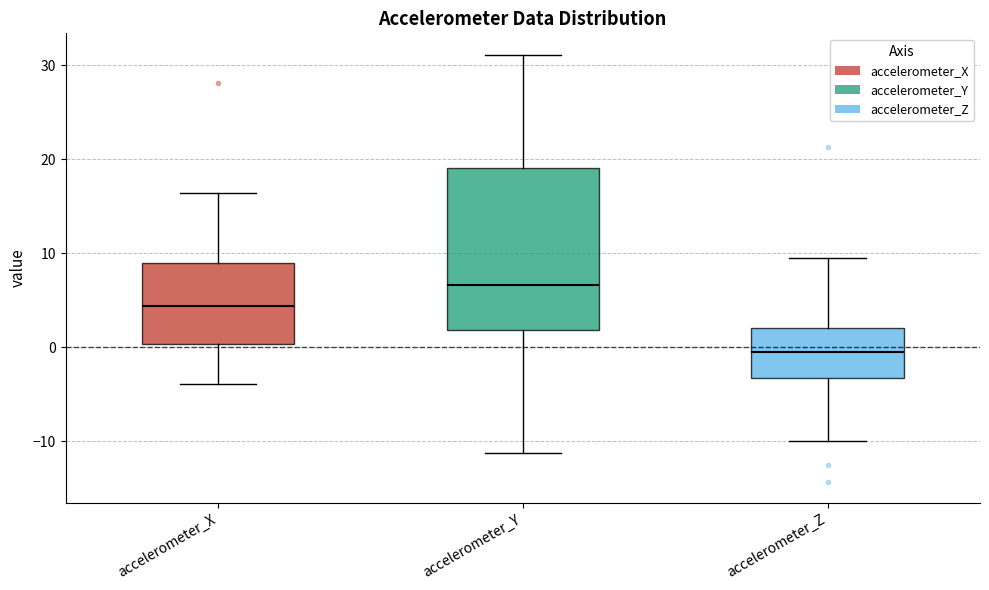

Reading left to right, read every box against the y-axis: the position of its median line, the range the box covers, and the ends of its whiskers. The values are not printed on the chart, so give them approximately, as read against the axis.

accelerometer_X: median 4, box 0 to 9, whiskers -4 to 16
accelerometer_Y: median 7, box 2 to 19, whiskers -11 to 31
accelerometer_Z: median 0, box -3 to 2, whiskers -10 to 9